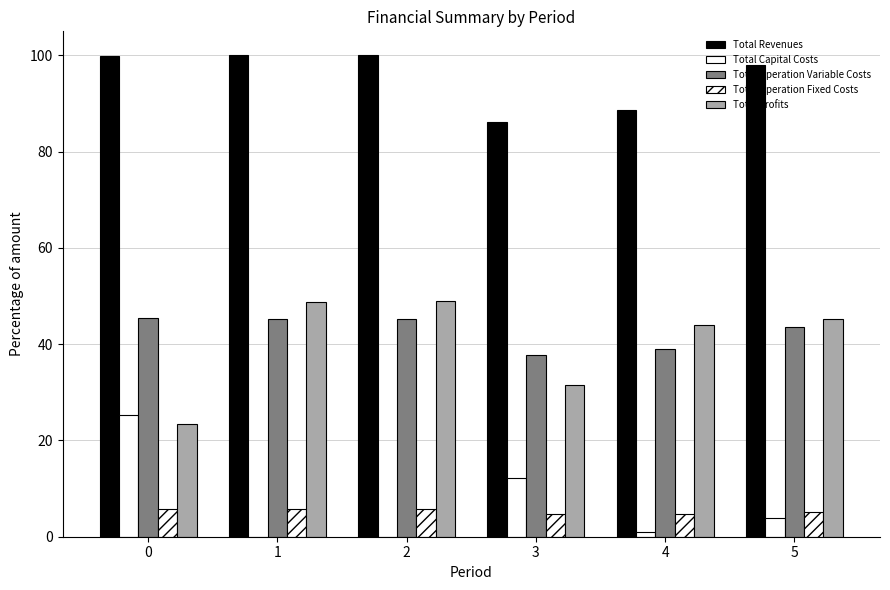

Reading left to right, transcribe all the data shown in this chart.

Total Revenues: 100.0	100.0	100.0	86.2	88.7	98.0
Total Capital Costs: 25.3	0.0	0.0	12.1	1.0	4.0
Total Operation Variable Costs: 45.4	45.3	45.1	37.8	39.0	43.5
Total Operation Fixed Costs: 5.8	5.8	5.8	4.7	4.8	5.2
Total Profits: 23.4	48.9	49.0	31.6	43.9	45.2